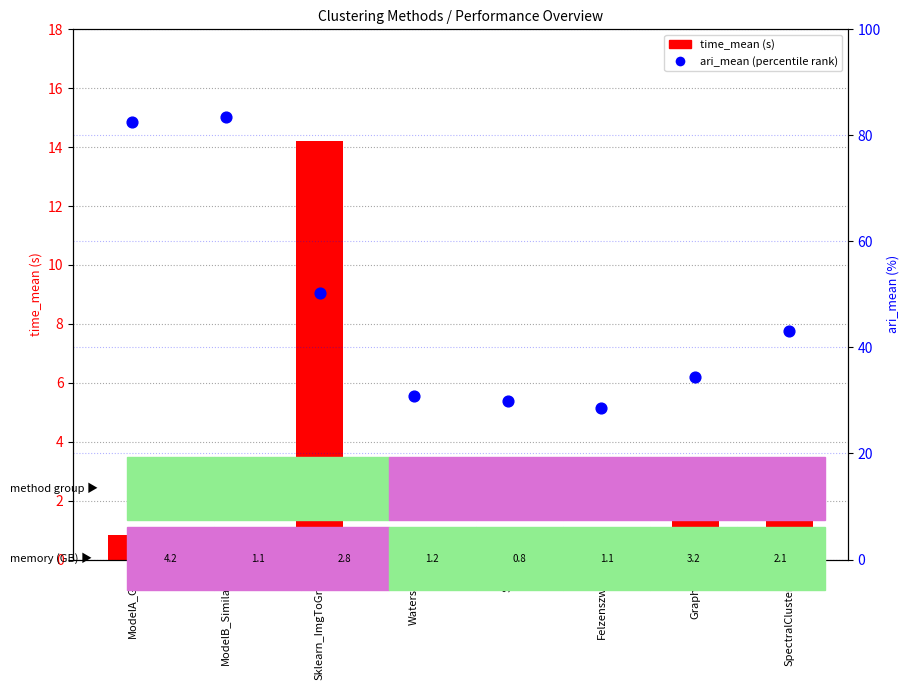

Which series has the largest Y range (max minus min)?

ari_mean (percentile)